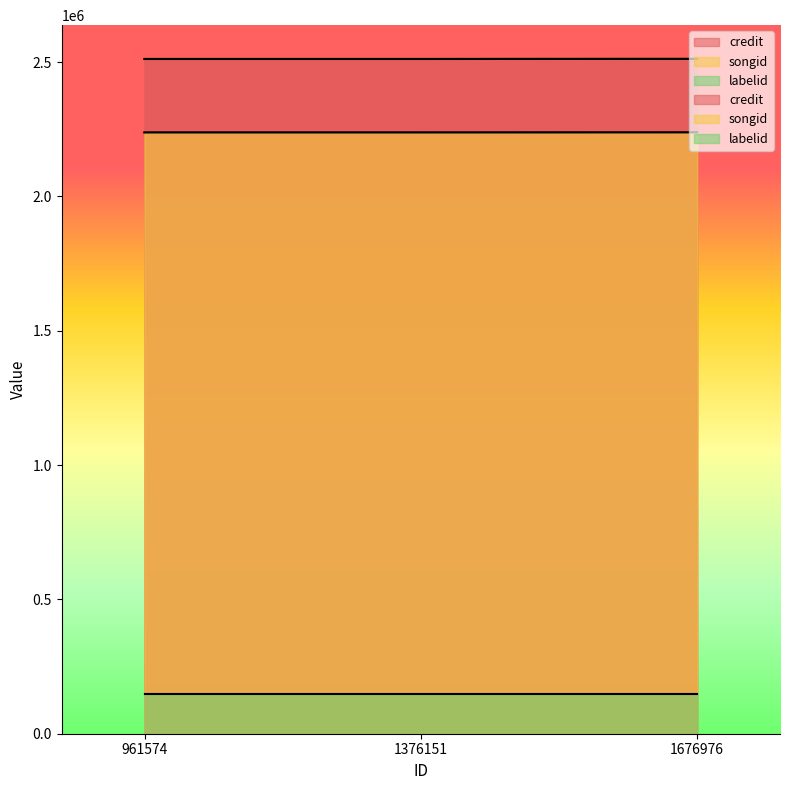

At 961574, list the series in order from largest to smallest.

credit, songid